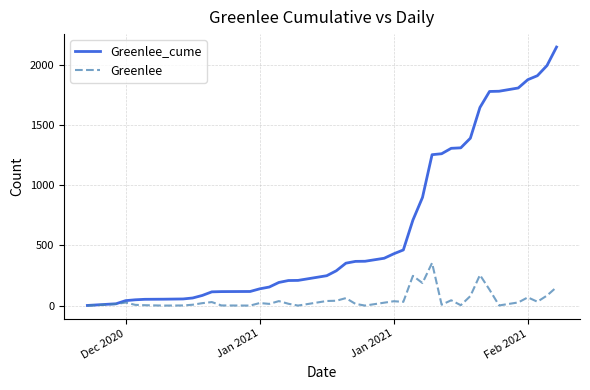

What is the maximum value shown in the chart?

2148